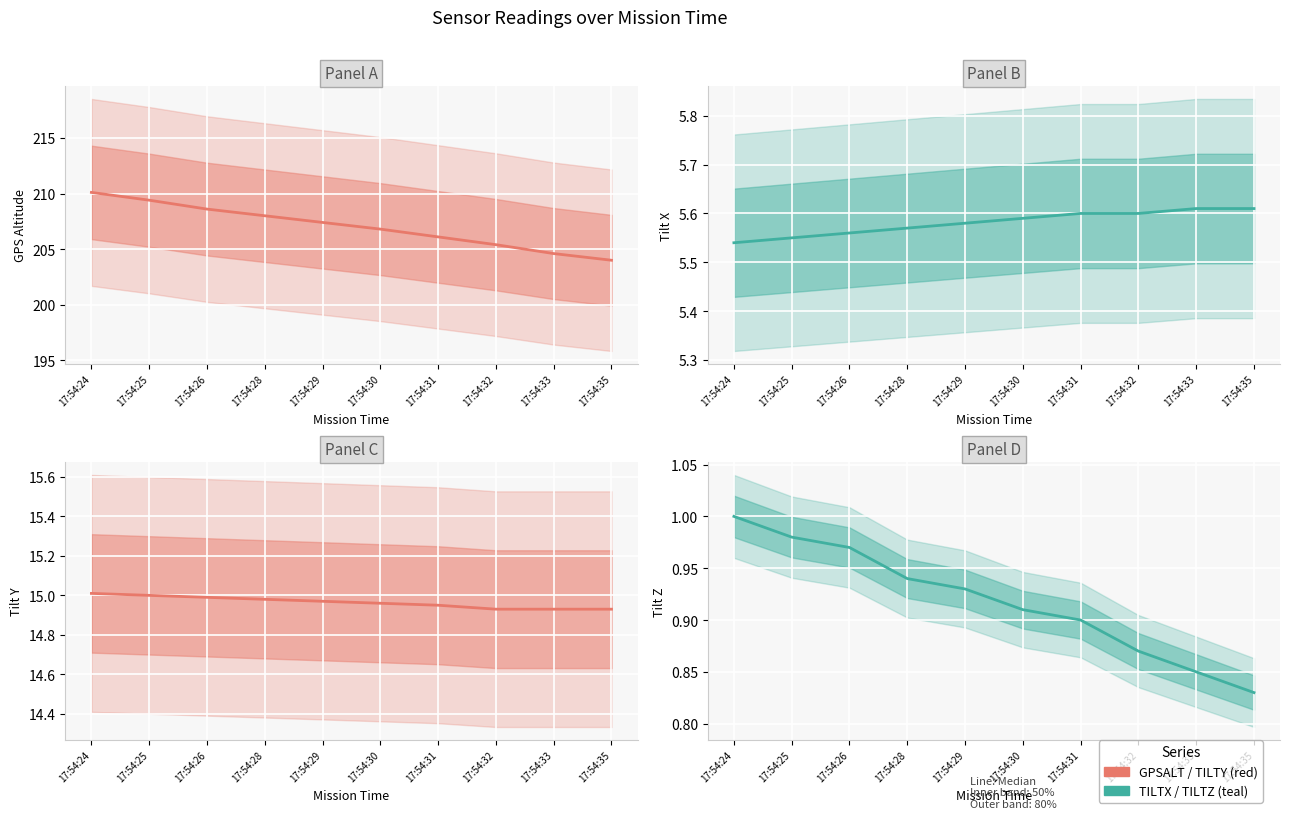

Count the TILTZ values in the range 0 to 1.

10